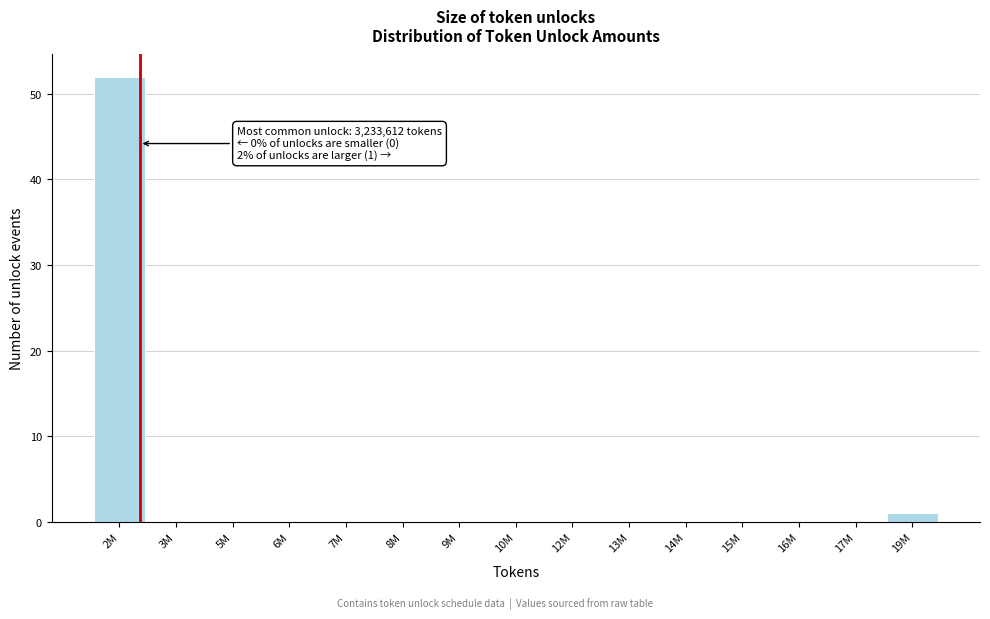

Reading right to left, extract all data points from this chart.

19M=1	17M=0	16M=0	15M=0	14M=0	13M=0	12M=0	10M=0	9M=0	8M=0	7M=0	6M=0	5M=0	3M=0	2M=52